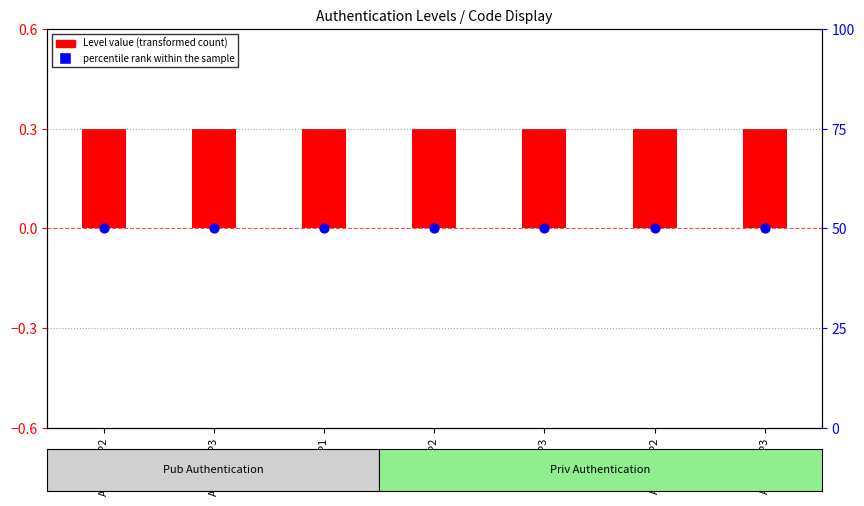

Which series reaches the minimum Y coordinate?

Level value